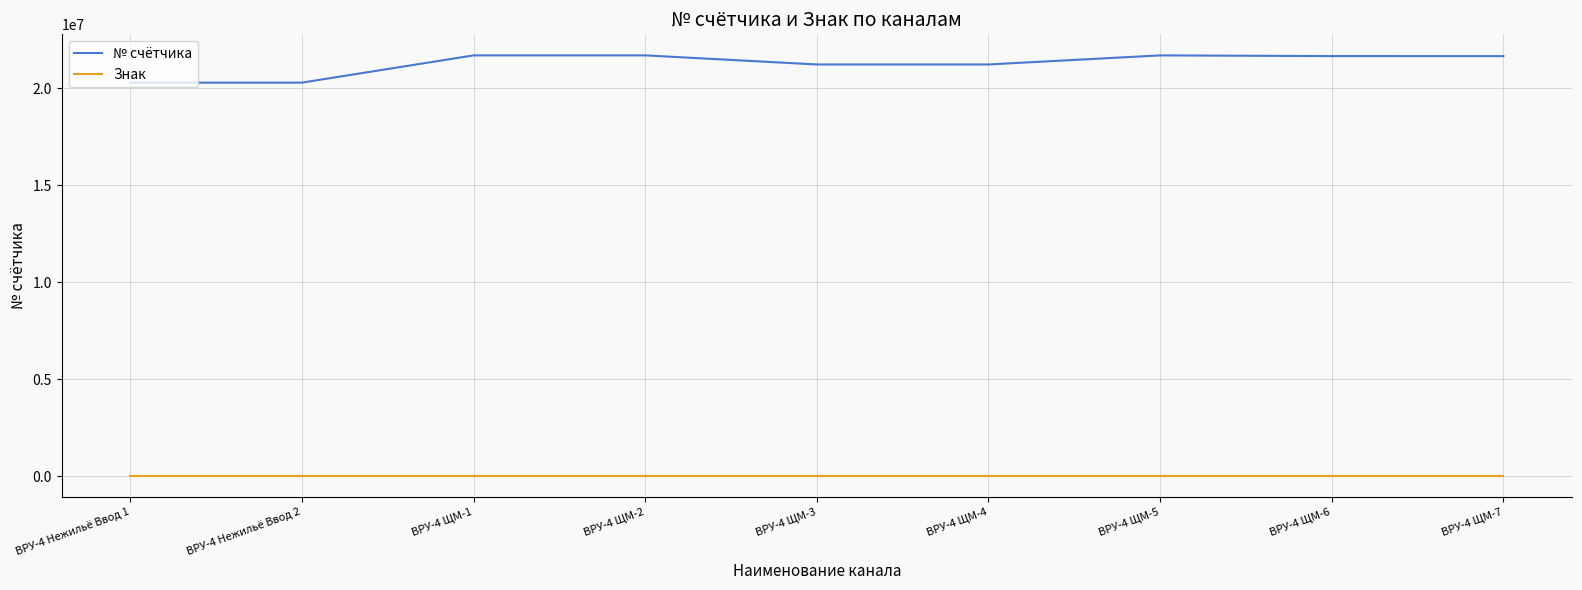

Rank the series at ВРУ-4 ЩМ-2 from highest to lowest value.

№ счётчика, Знак